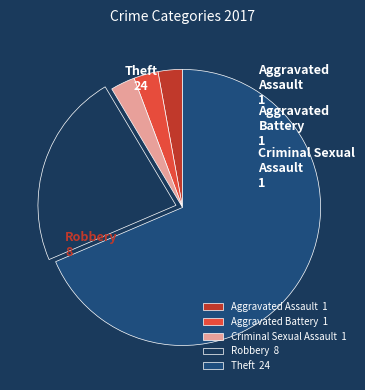

The Robbery slice represents 23% of the pie. True or false?

True